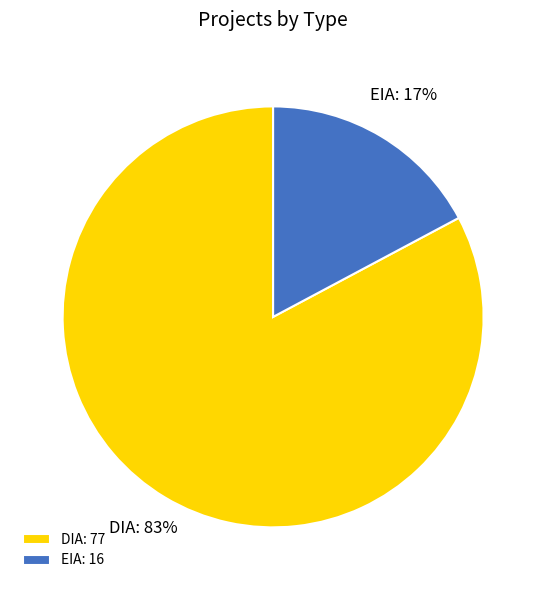

Which slice is the smallest?

EIA